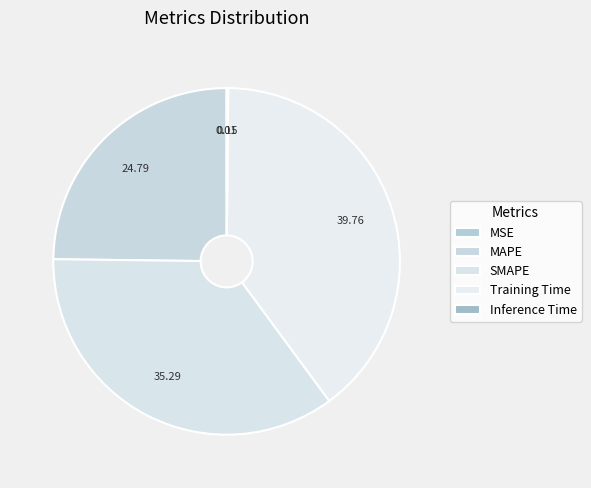

Is it true that Training Time is 40% of the pie?

True